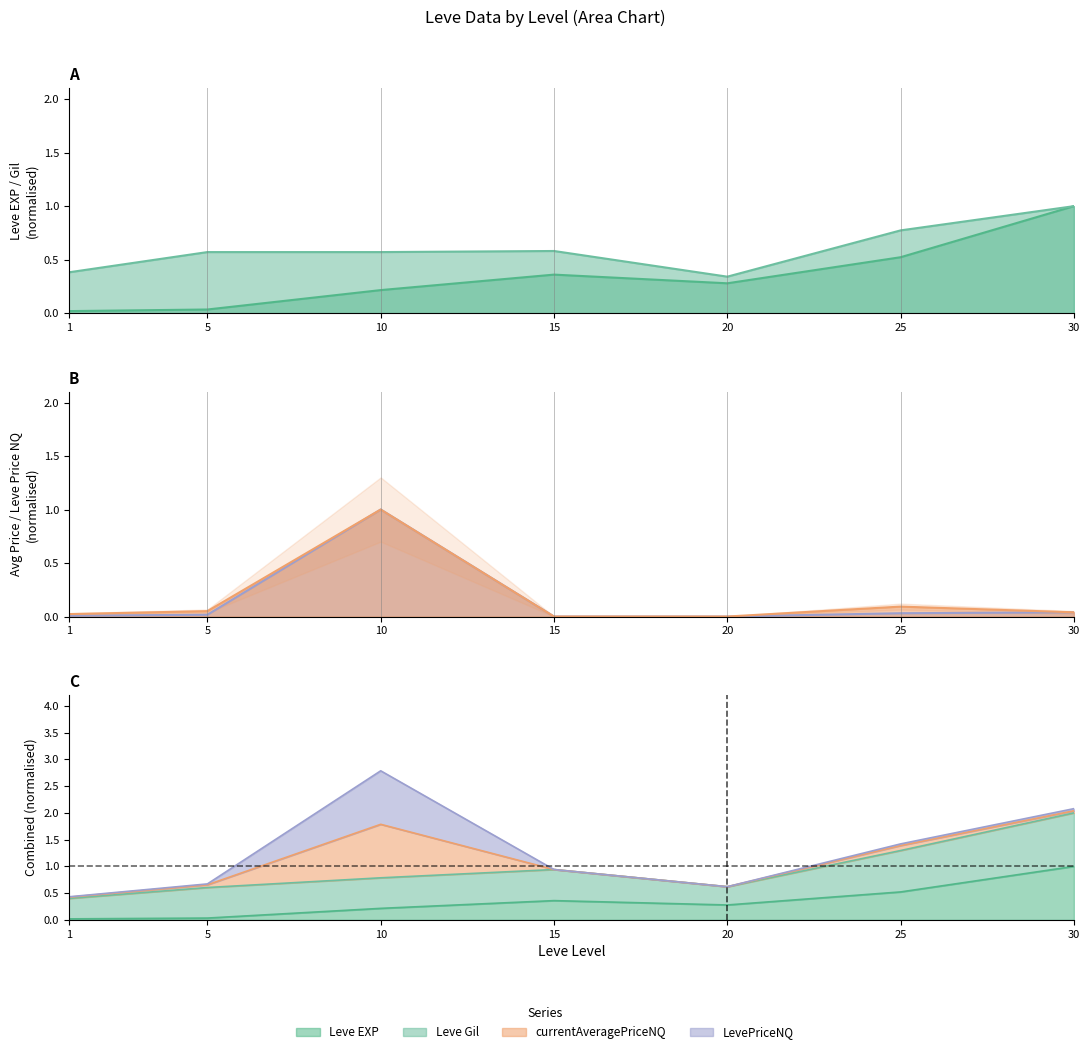

True or false: Leve Gil has more than 2 interior local peaks.

False